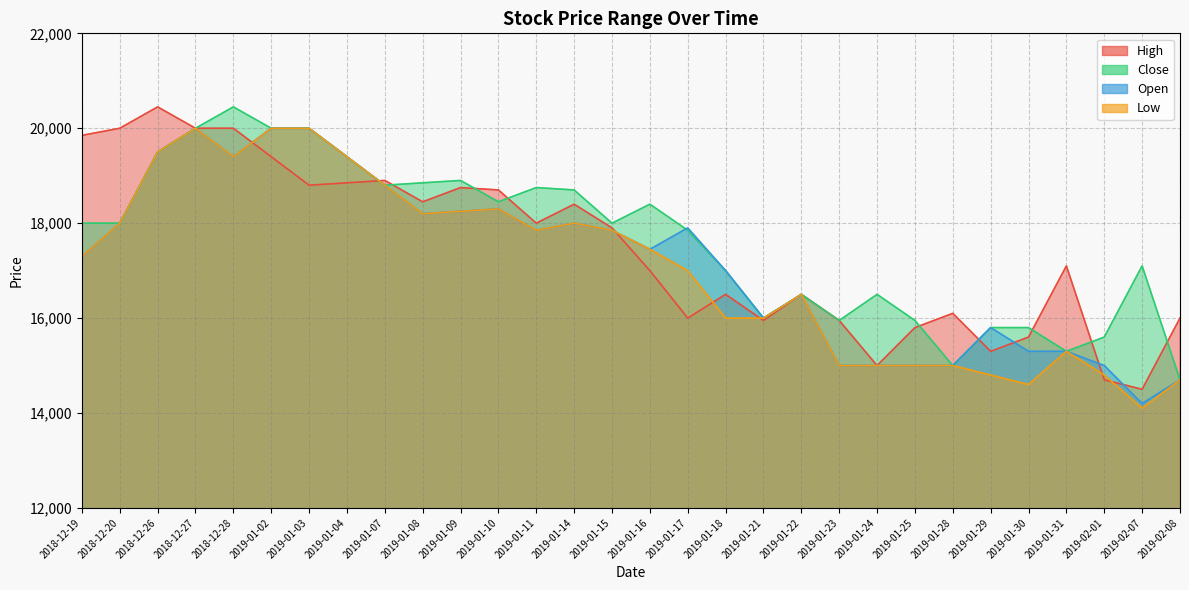

What is the sum of all Low values?

512100